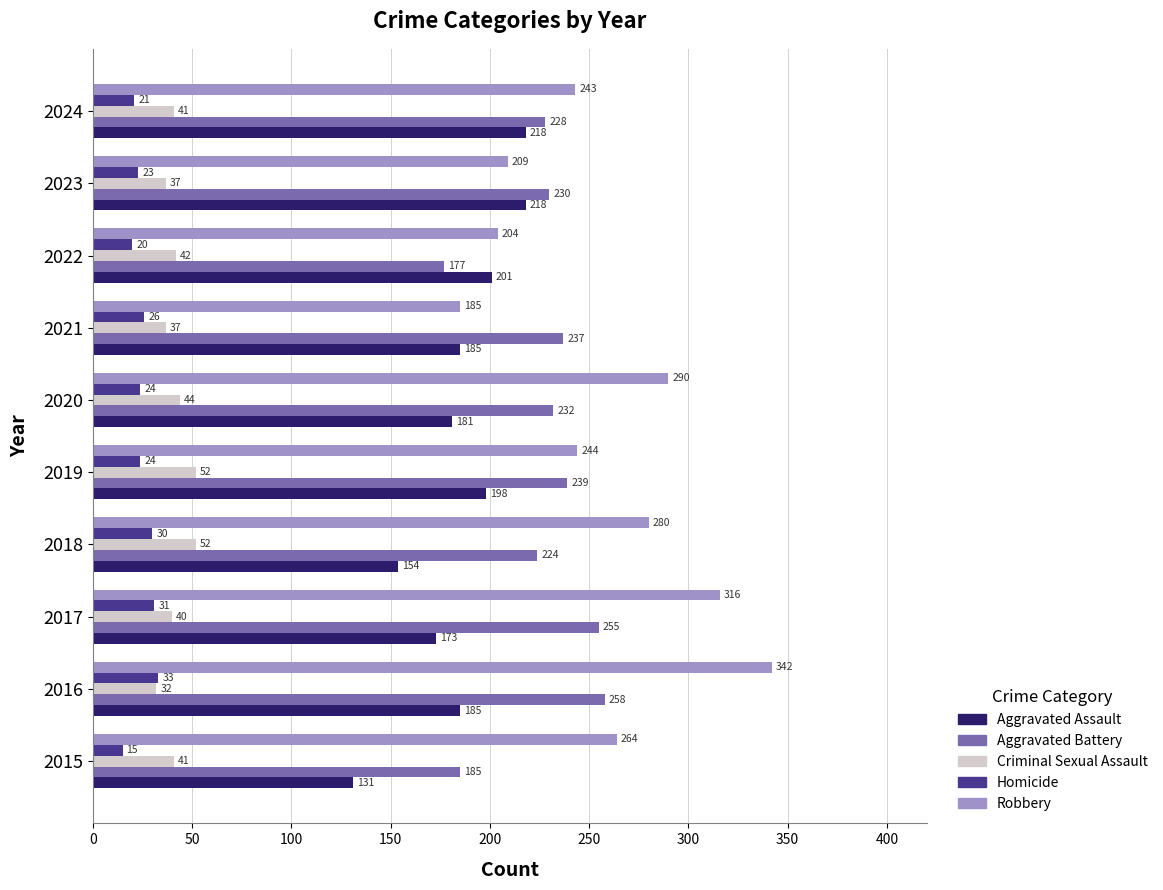

Rank the series by their maximum value, from highest to lowest.

Robbery, Aggravated Battery, Aggravated Assault, Criminal Sexual Assault, Homicide